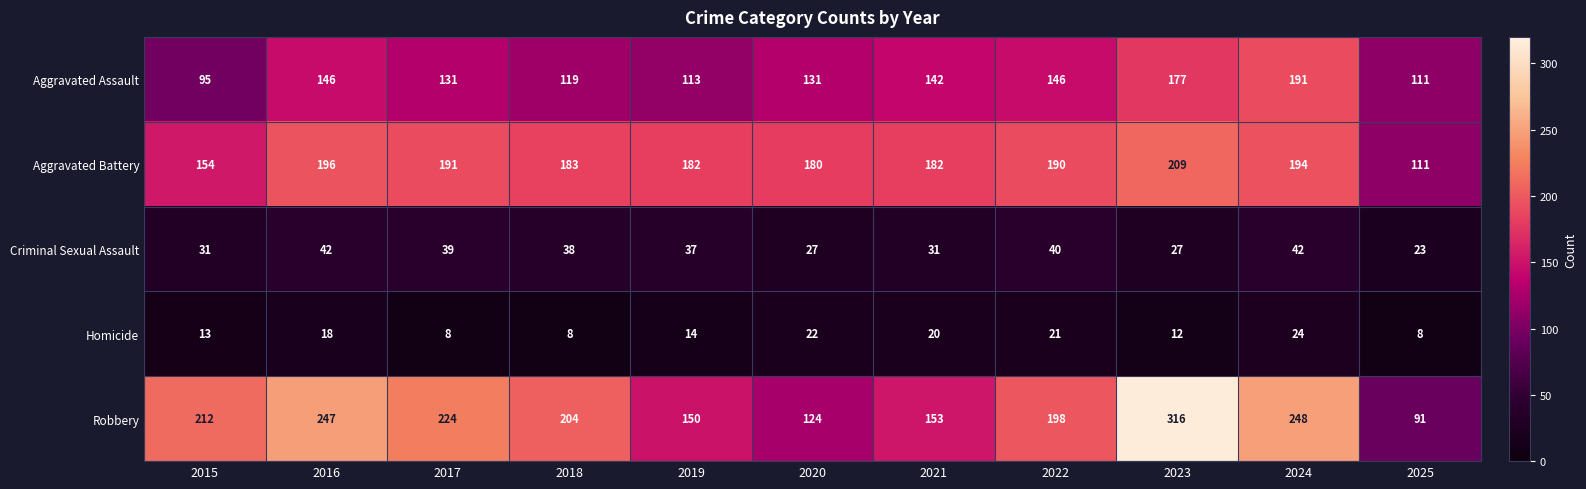

What is the total value across all series at 2025?

344